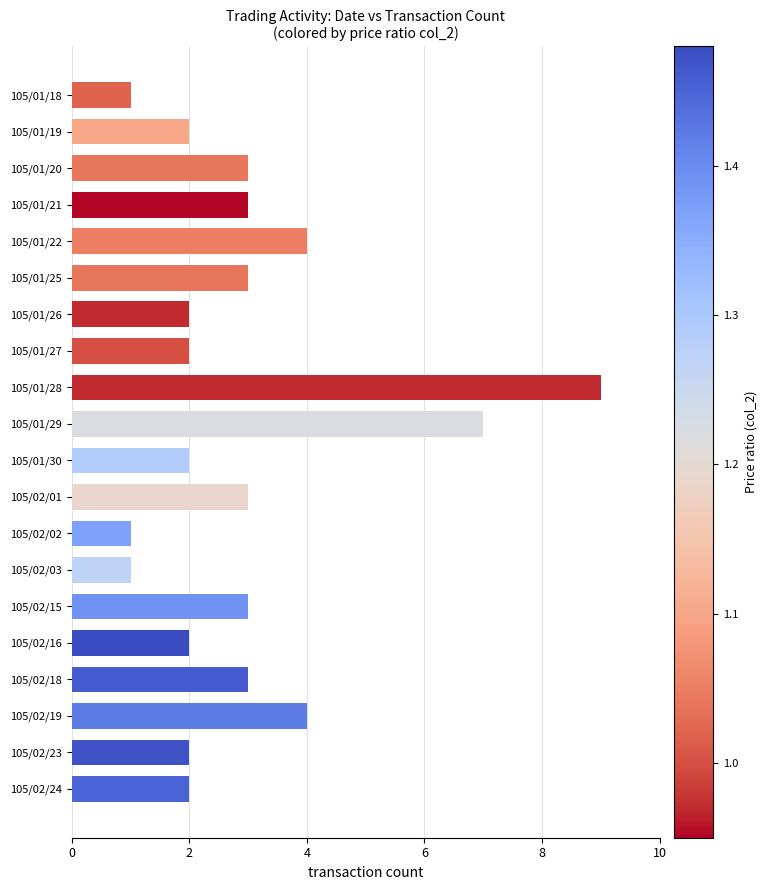

Which category has the highest value across all series?

105/01/28